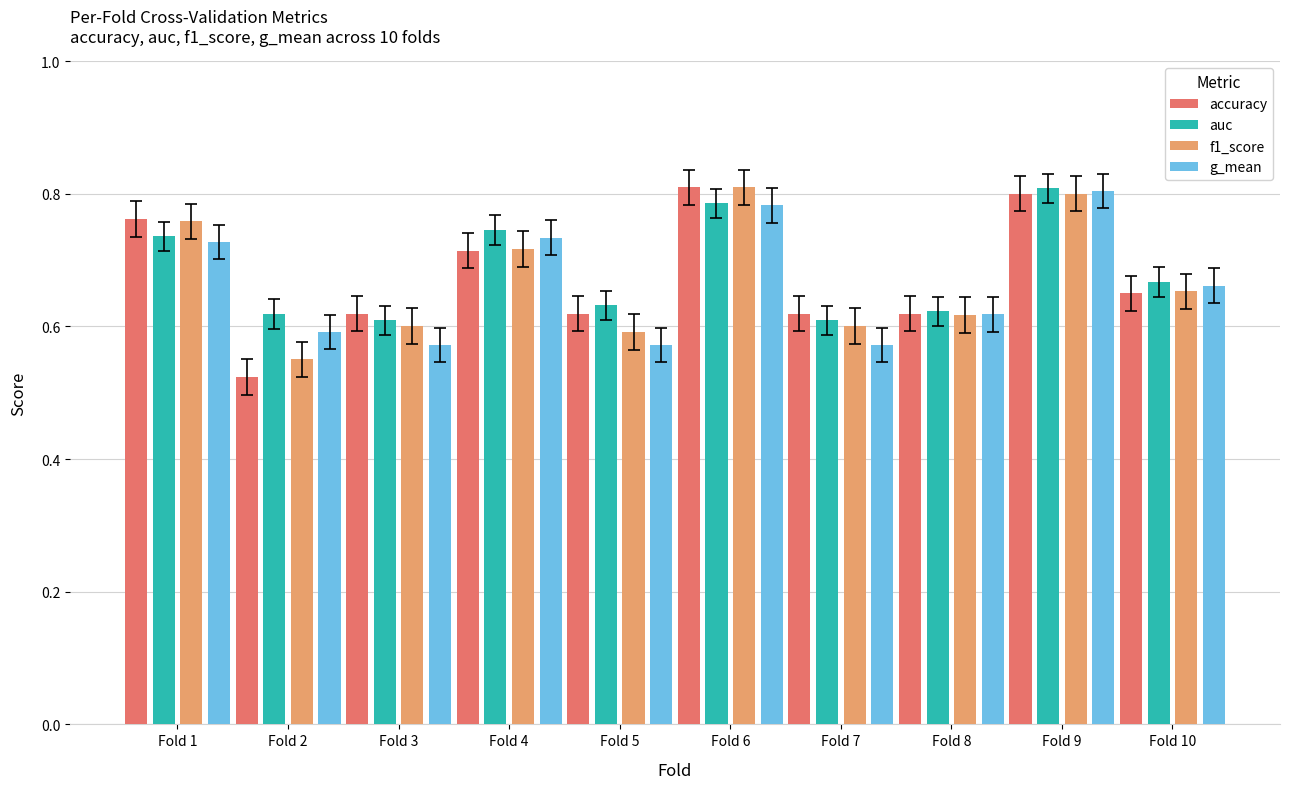

What is the sum of the auc values at Fold 3 and Fold 1?

1.3